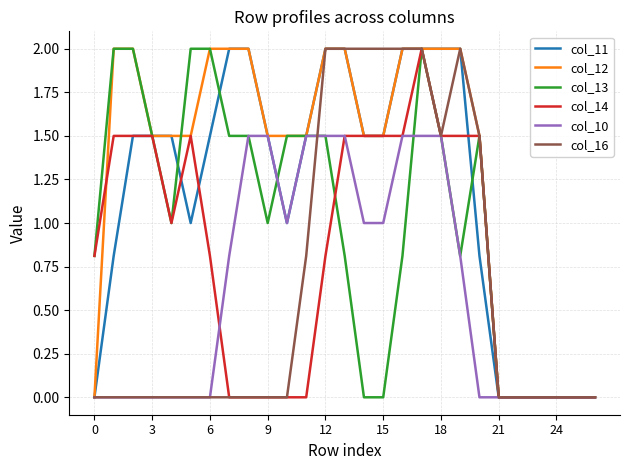

Which series has the largest total across all categories?

col_12